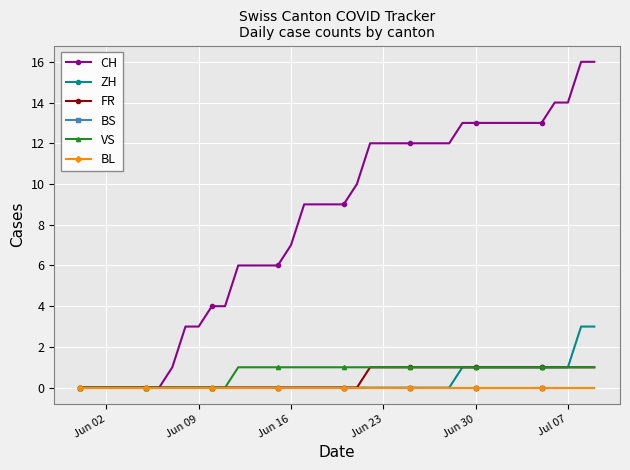

Which series has the largest total across all categories?

CH